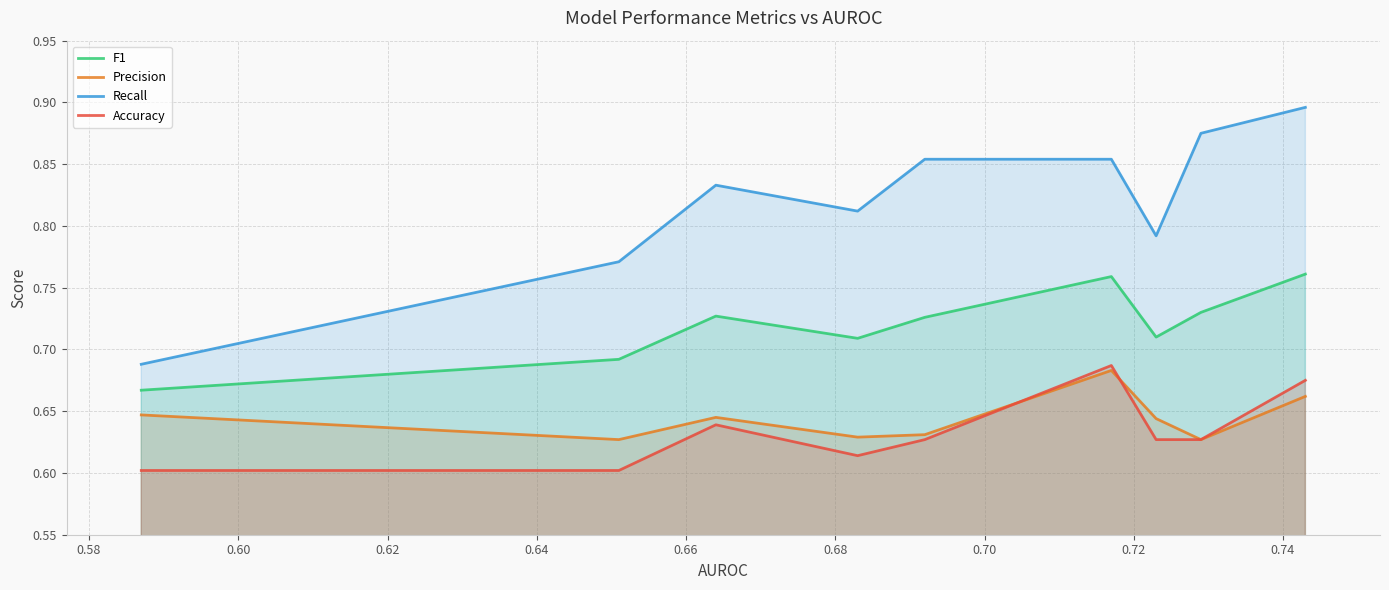

What is the average value of the F1 series?

0.7